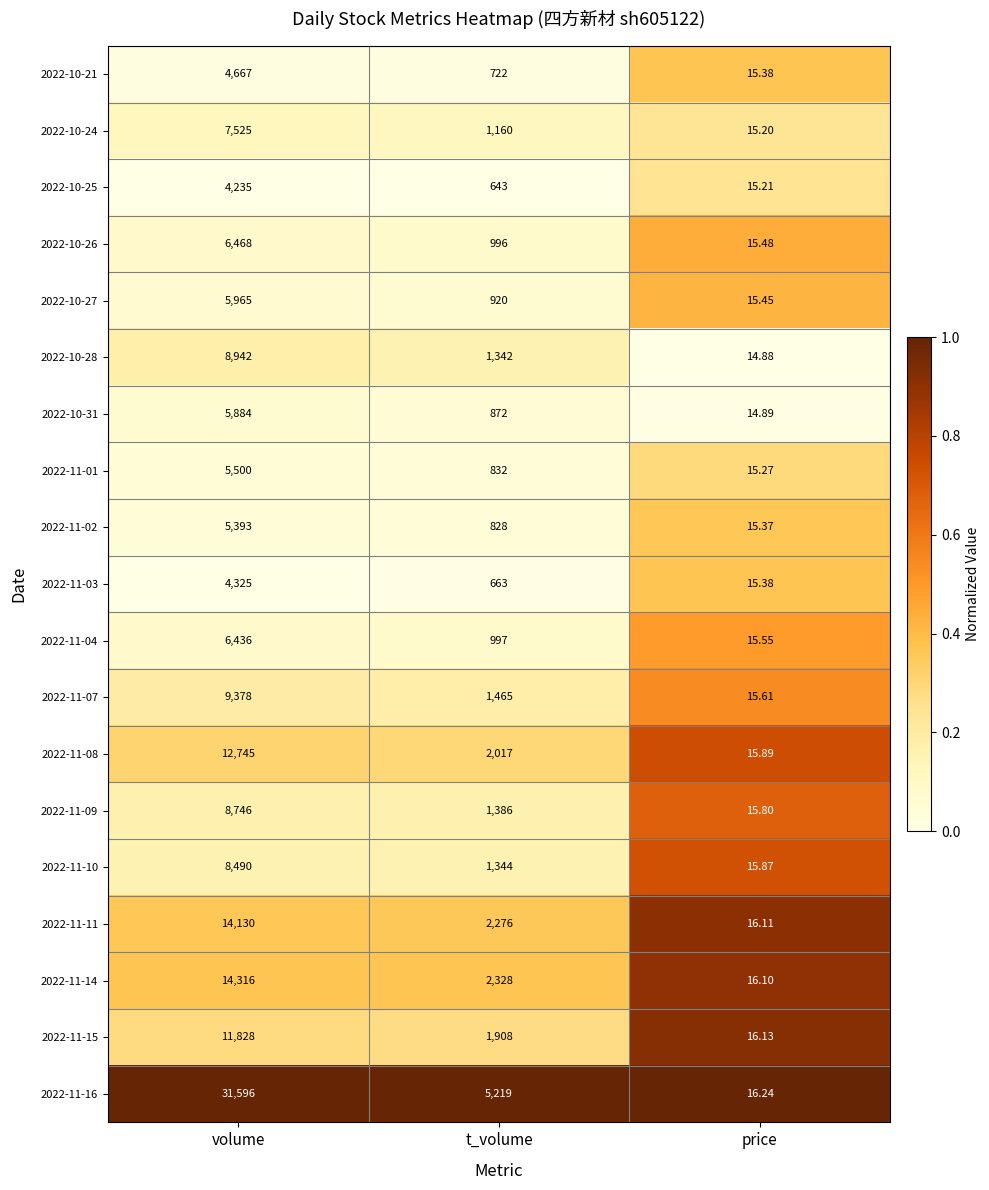

Where does the 2022-11-16 series first go above 5219?

volume